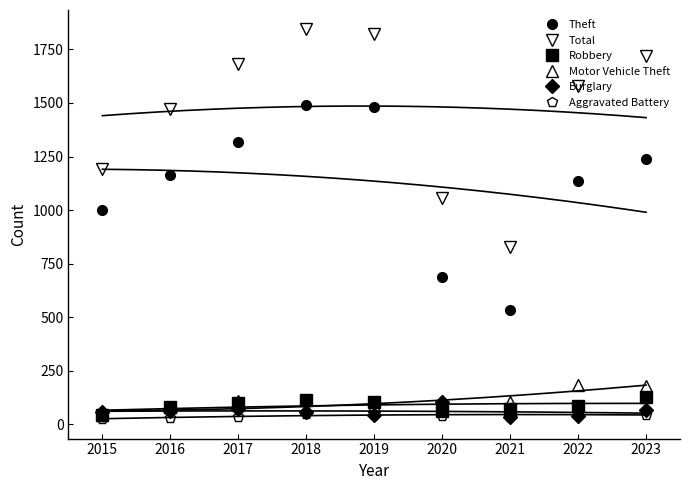

Reading right to left, what are all the values shown in this chart?

Theft: 1238	1138	533	687	1482	1489	1317	1164	1002
Total: 1720	1577	826	1055	1821	1843	1680	1472	1192
Robbery: 126	87	71	61	105	114	98	82	43
Motor Vehicle Theft: 181	185	104	111	88	72	108	82	42
Burglary: 67	40	33	105	45	58	72	65	57
Aggravated Battery: 46	51	37	38	50	48	37	32	25